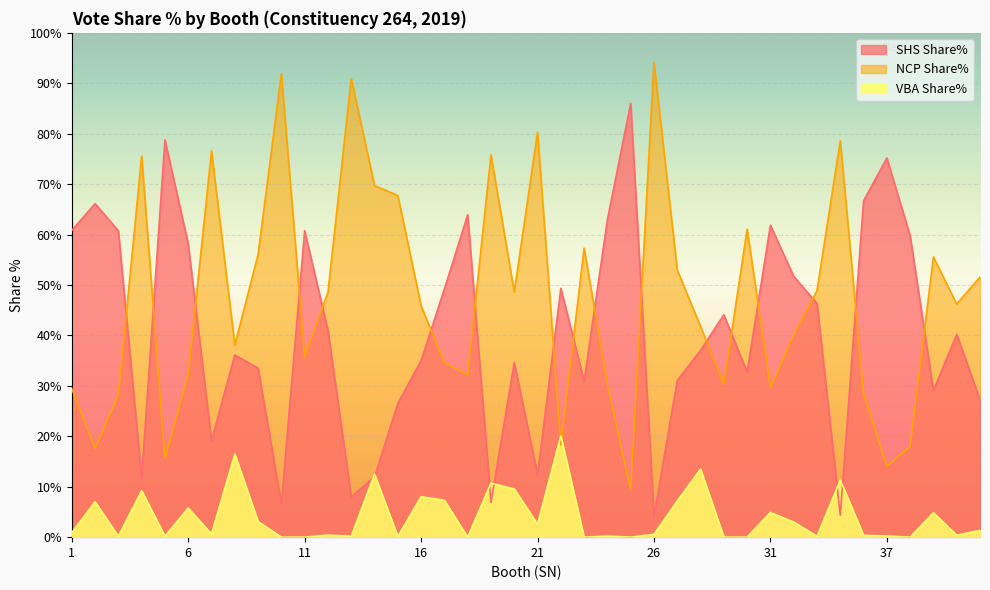

What is the maximum value for NCP Share%?

94.1